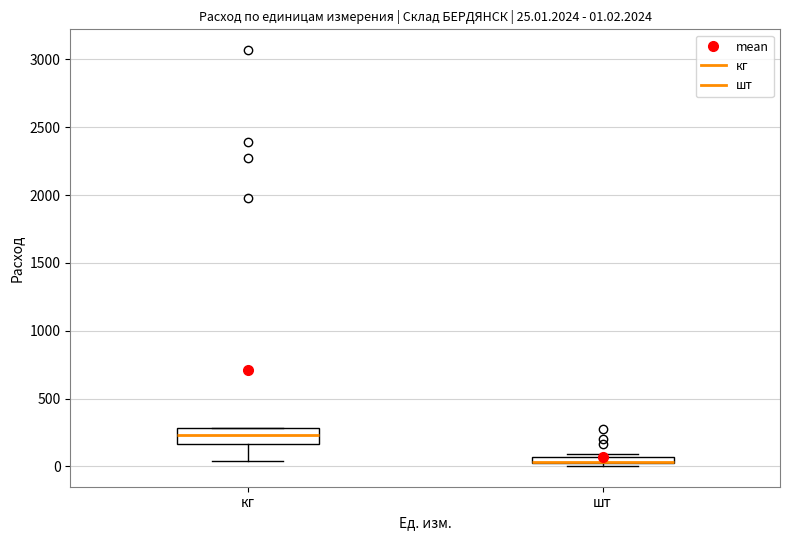

Comparing the boxes themselves (not the whiskers), which one is the tallest?

кг